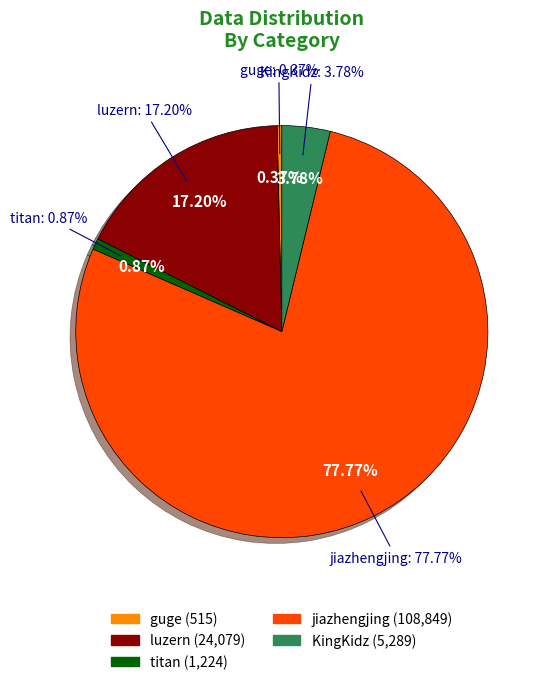

The titan slice represents 1% of the pie. True or false?

True